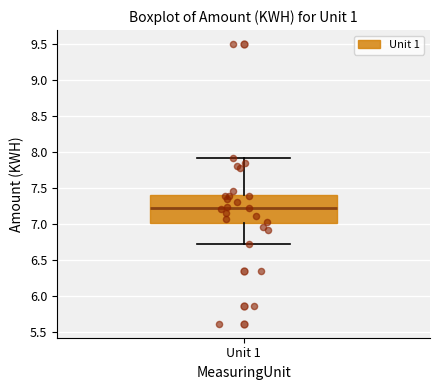

Transcribe this box plot: give where the median line is, the range the box spans, and where the two whiskers end, as read against the y-axis. The values are not printed on the chart, so give them approximately, as read against the axis.

median 7.25, box 7.00 to 7.40, whiskers 6.70 to 7.90